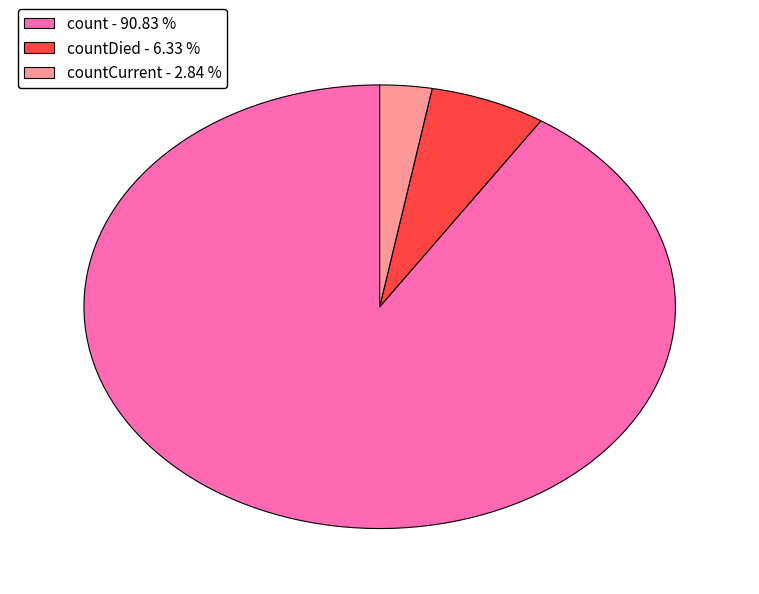

Which category has the biggest portion of the pie?

count - 90.83 %